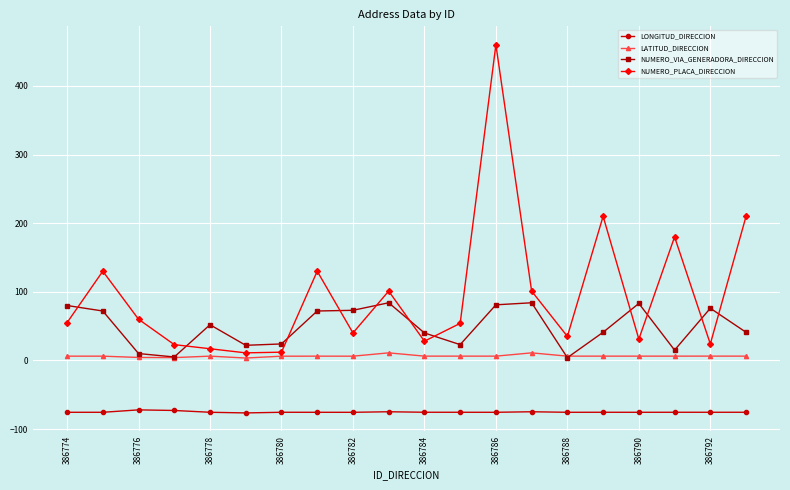

What is the maximum value for LONGITUD_DIRECCION?

-72.1